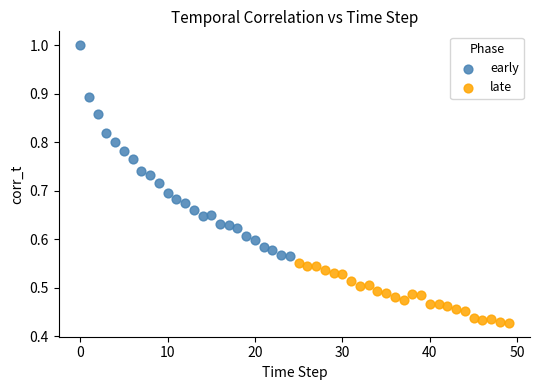

Which series has the widest spread of Y values?

early